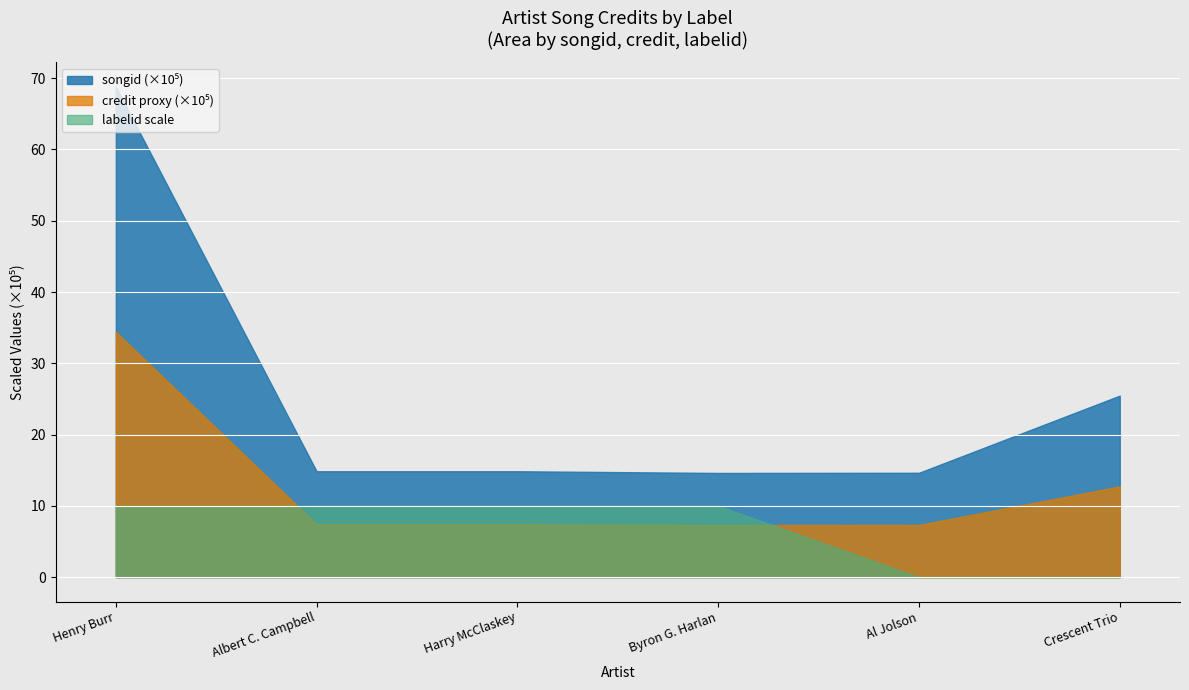

Is it true that credit equals 1485300 at Harry McClaskey
(Brunswick)?

True